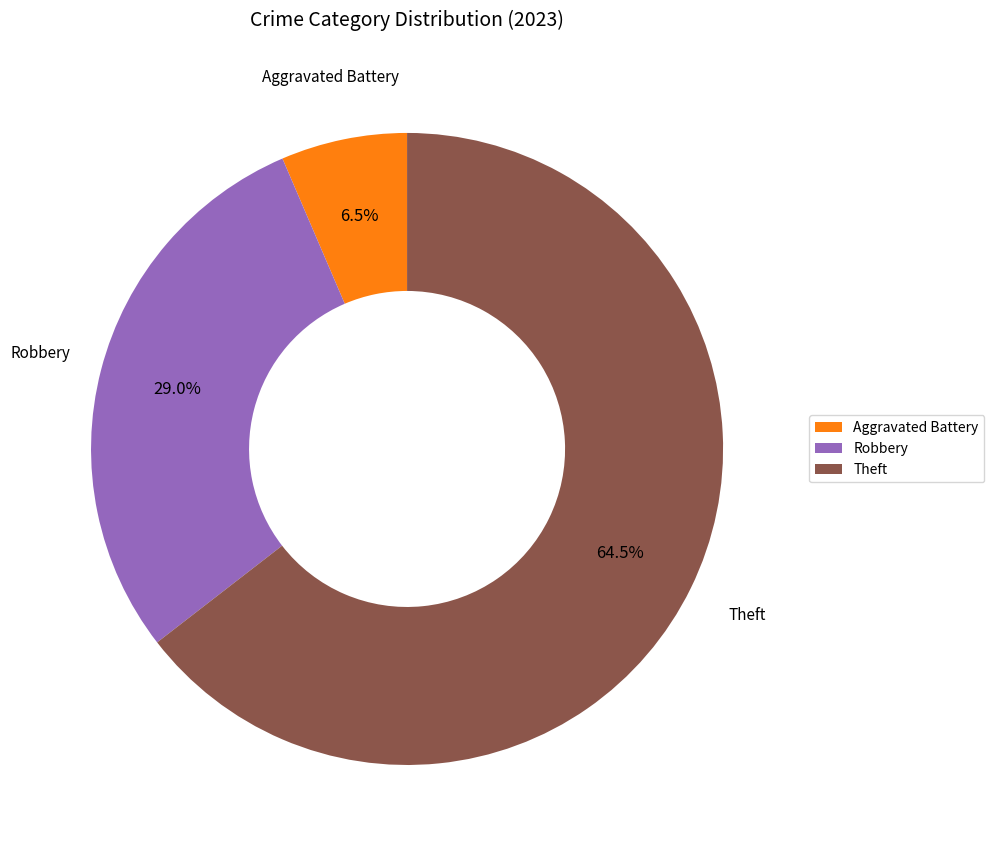

Which category has the biggest portion of the pie?

Theft